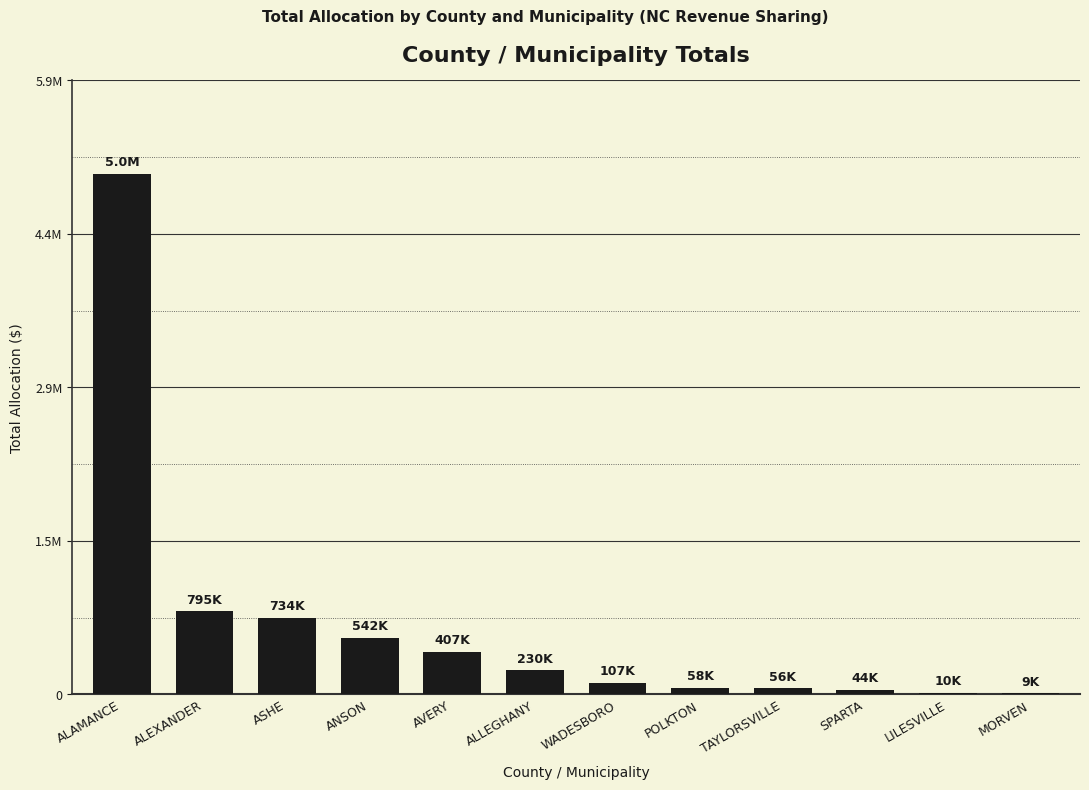

What is the difference between the values at ANSON and MORVEN?

532715.3